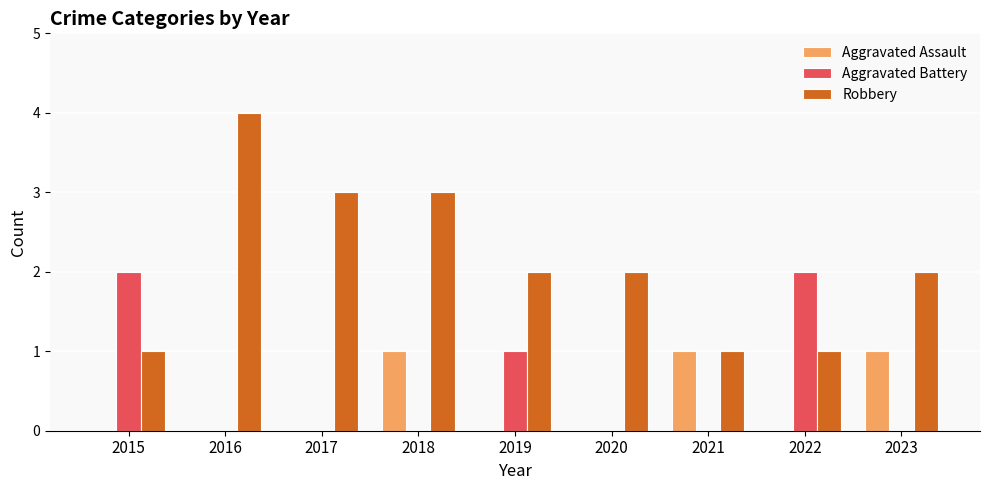

Is it true that Robbery equals 3 at 2018?

True